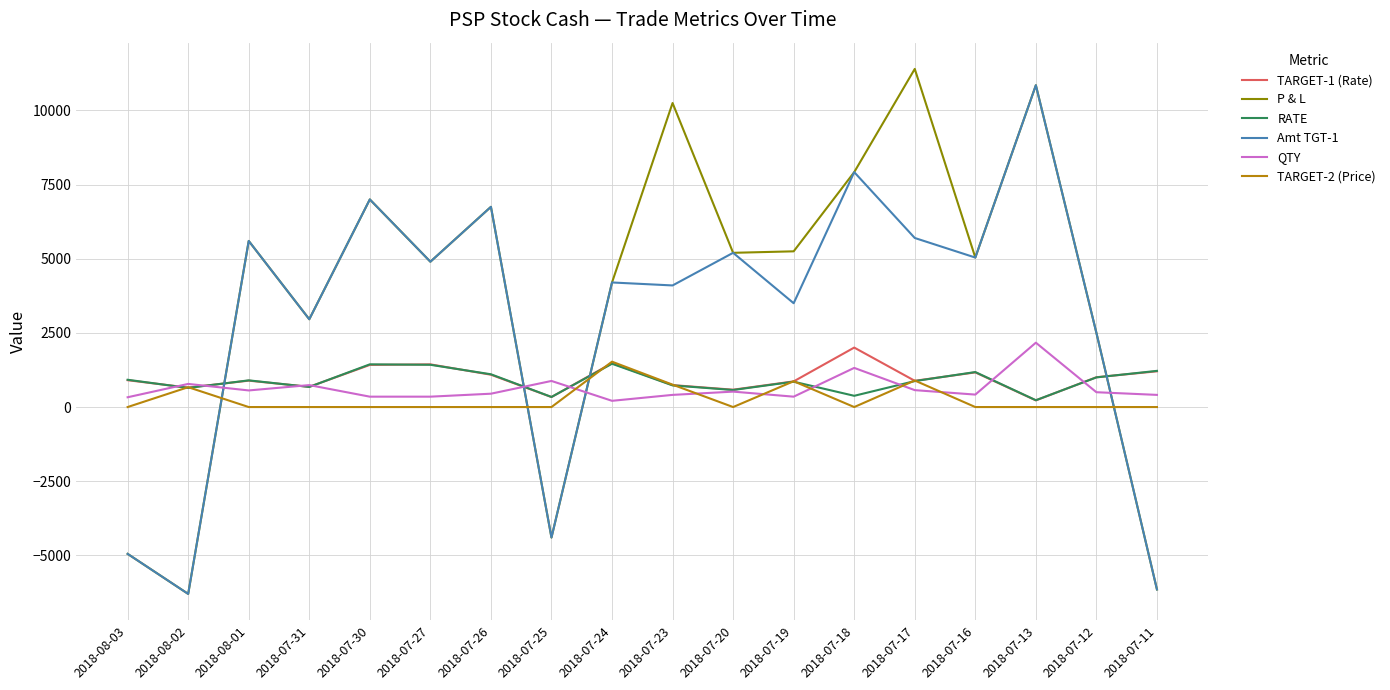

Which series has the widest spread of values?

P & L